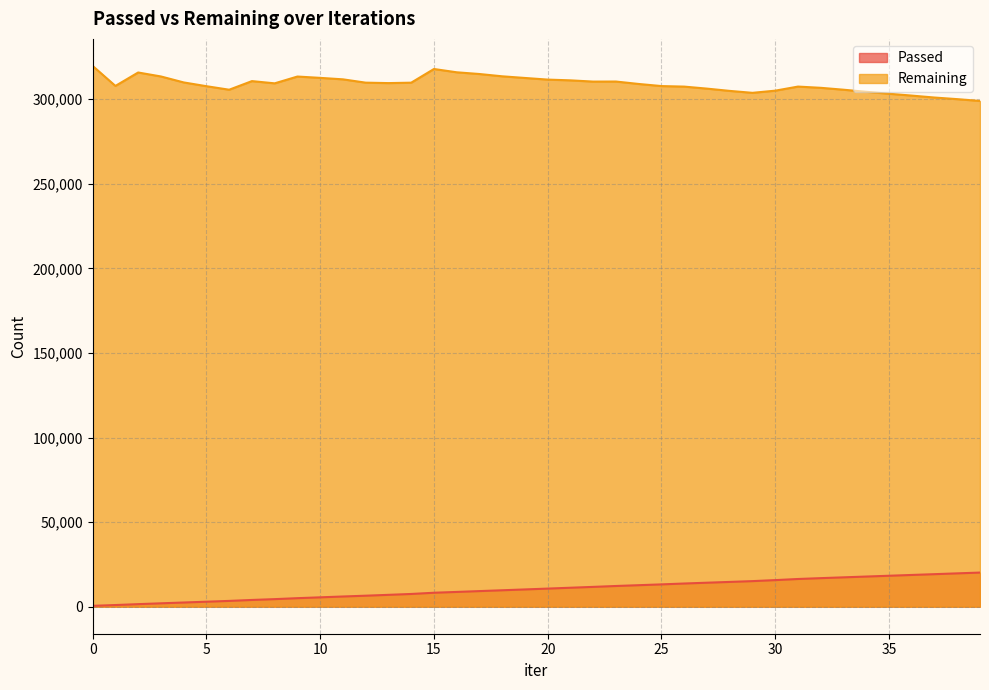

What is the difference between the maximum and minimum values in the Remaining series?

20703